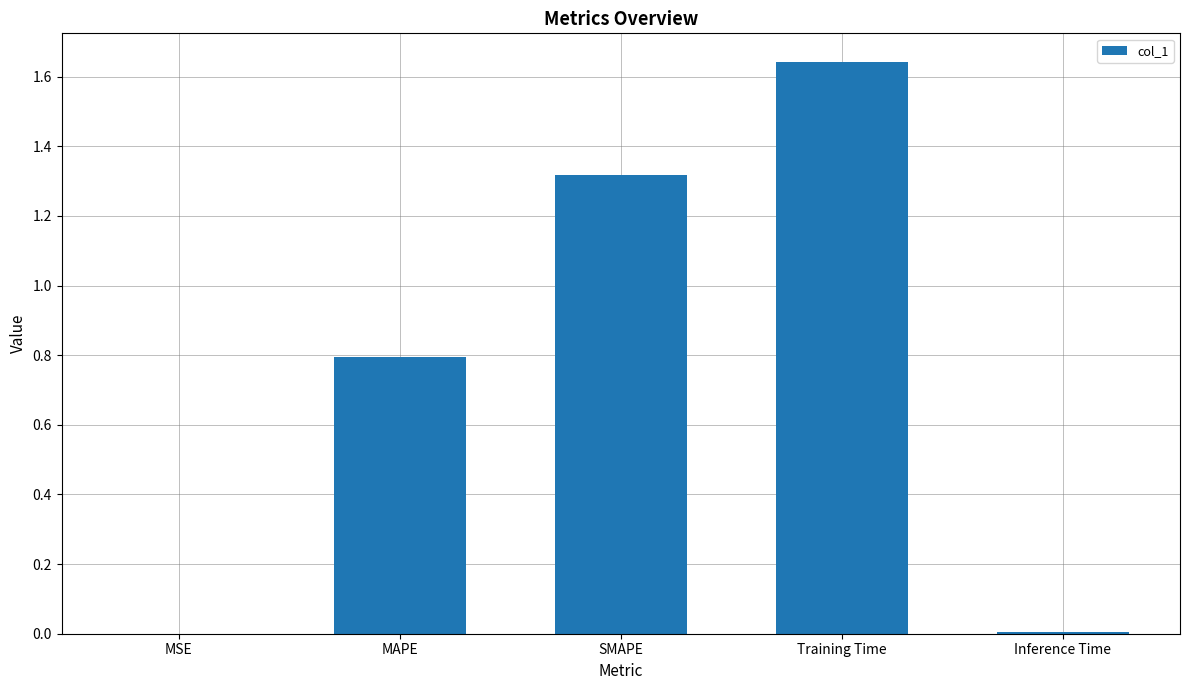

At which category does the chart reach its peak across all series?

Training Time